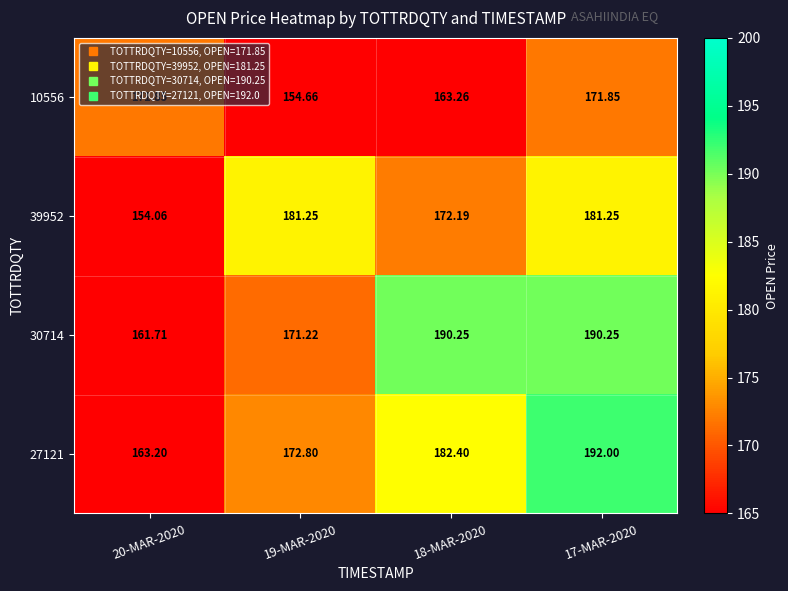

Which series has the widest spread of values?

27121